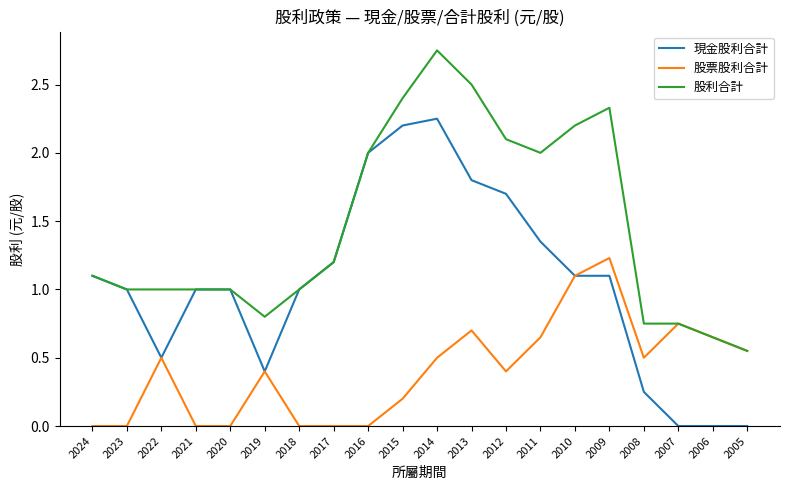

What are all the series names shown in the legend?

現金股利合計, 股票股利合計, 股利合計